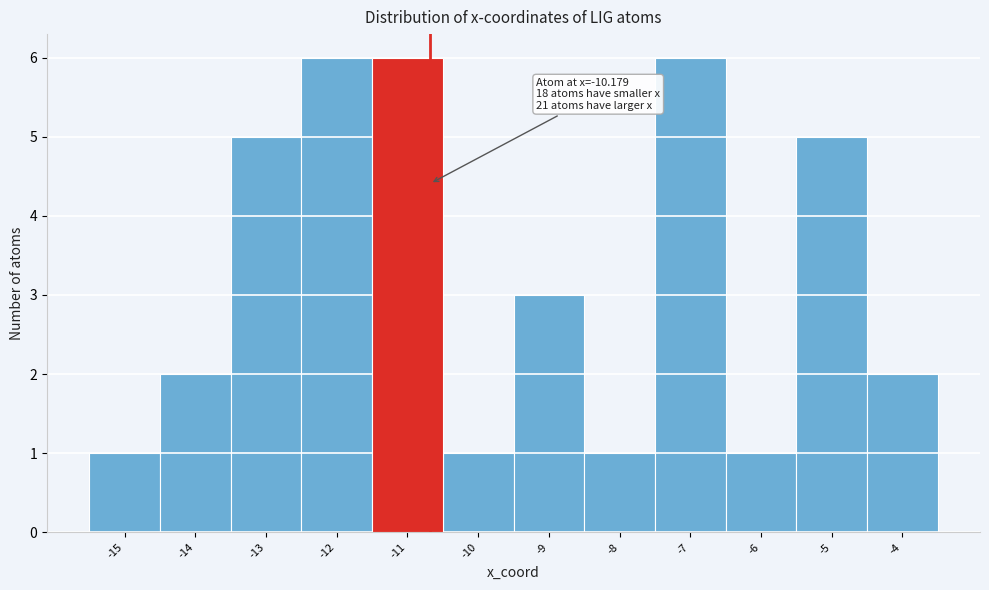

Reading left to right, what are all the values shown in this chart?

-15=1	-14=2	-13=5	-12=6	-11=6	-10=1	-9=3	-8=1	-7=6	-6=1	-5=5	-4=2